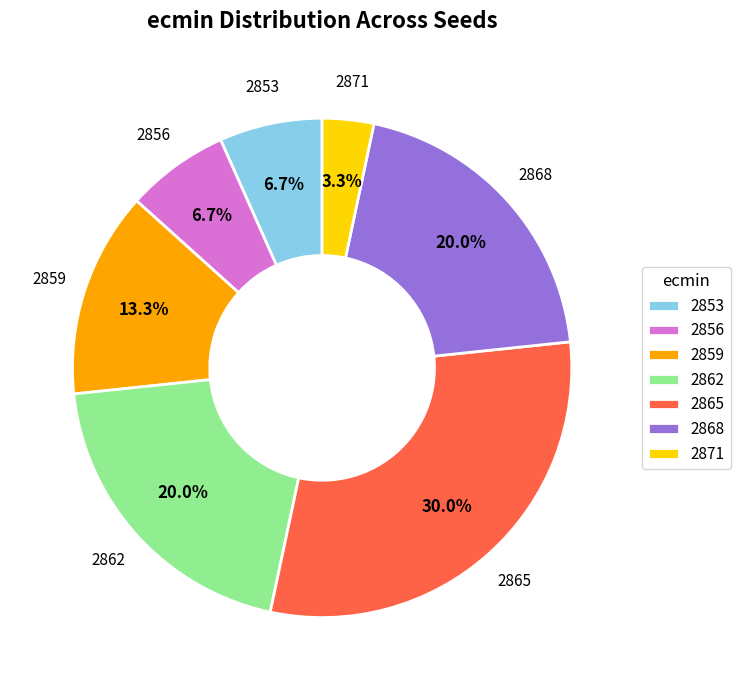

What is the smallest slice in the pie chart?

2871